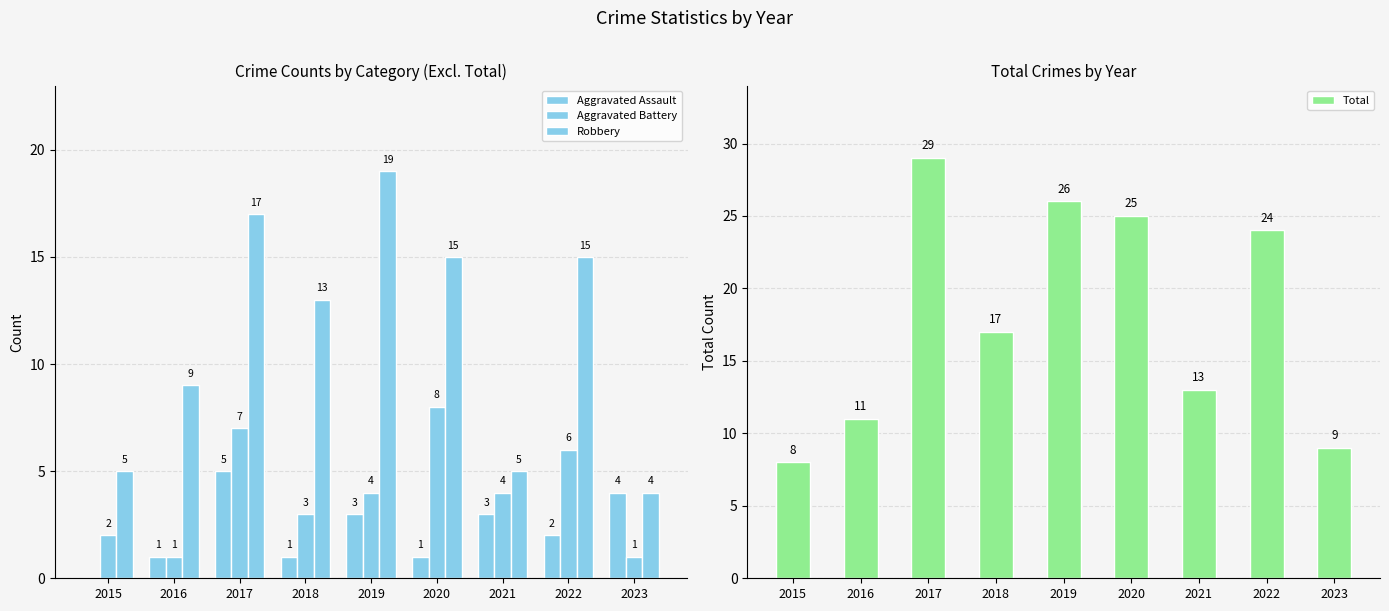

Reading right to left, extract all data points from this chart.

Aggravated Assault: 2023=4	2022=2	2021=3	2020=1	2019=3	2018=1	2017=5	2016=1	2015=0
Aggravated Battery: 2023=1	2022=6	2021=4	2020=8	2019=4	2018=3	2017=7	2016=1	2015=2
Robbery: 2023=4	2022=15	2021=5	2020=15	2019=19	2018=13	2017=17	2016=9	2015=5
Total: 2023=9	2022=24	2021=13	2020=25	2019=26	2018=17	2017=29	2016=11	2015=8